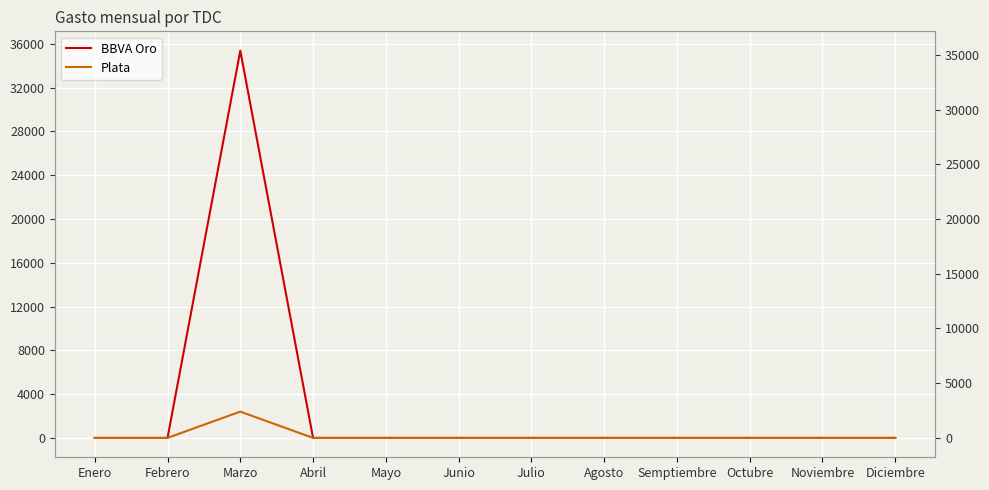

True or false: Plata and BBVA Oro cross at least once.

False